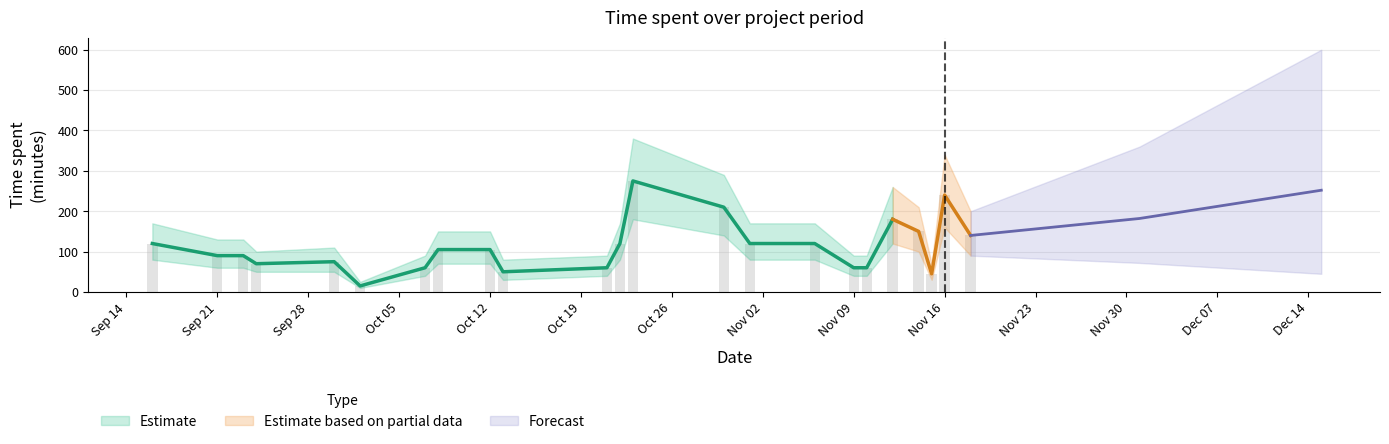

Rank the series at 2020-11-06 from highest to lowest value.

Estimate_high, Estimate, Estimate_low